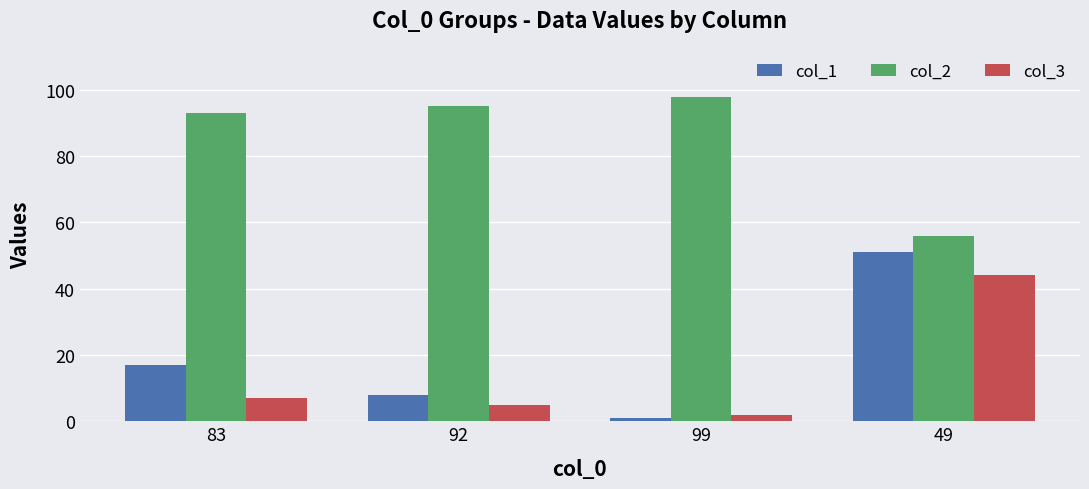

What is the total value across all series at 99?

101